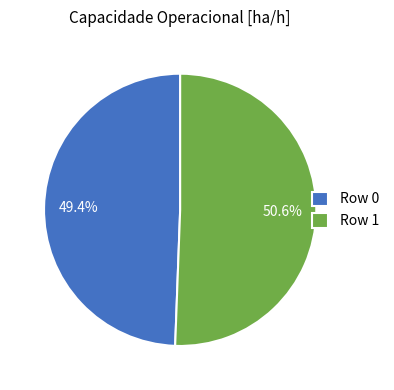

What is the largest slice in the pie chart?

Row 1